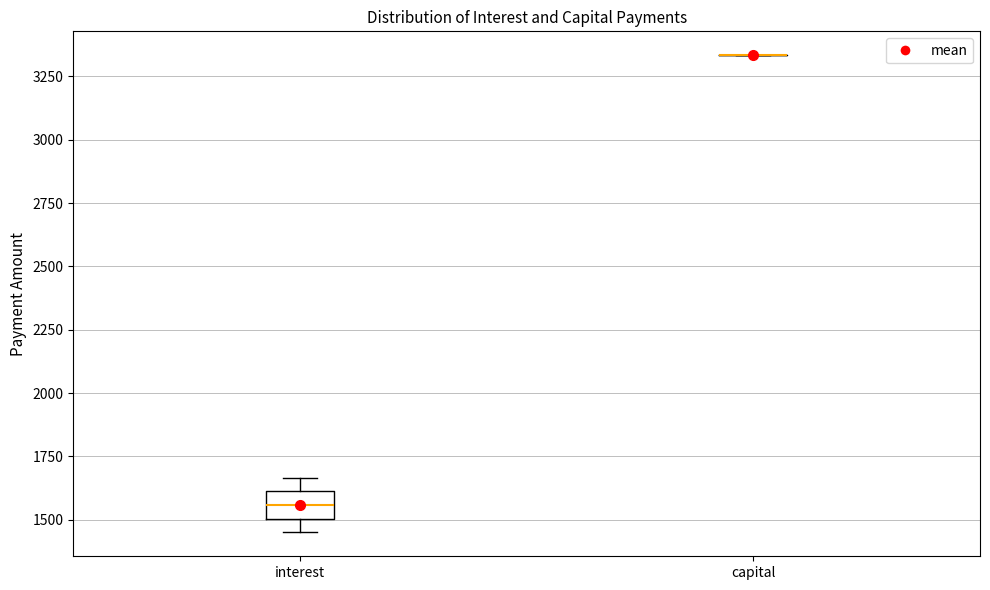

Where does the lower whisker of the box for interest end on the y-axis? The values are not printed on the chart, so give them approximately, as read against the axis.

1450